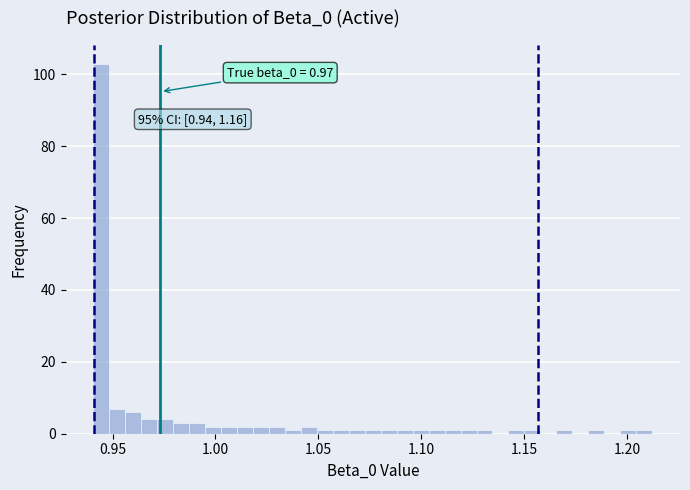

Read against the x-axis, roughly where is the centre of the tallest bar?

0.945